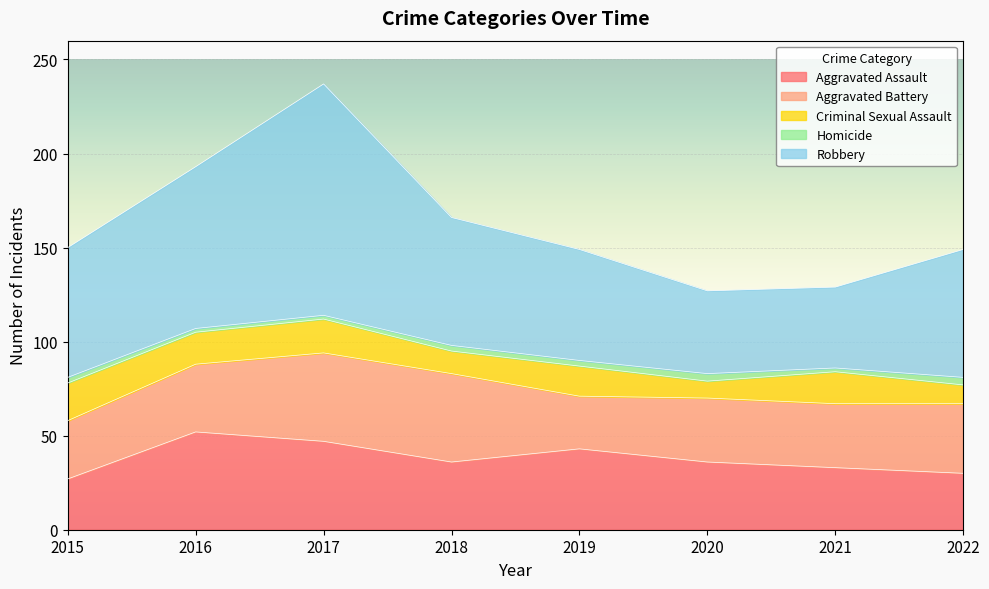

True or false: Aggravated Assault has a value of 14 at 2021.

False